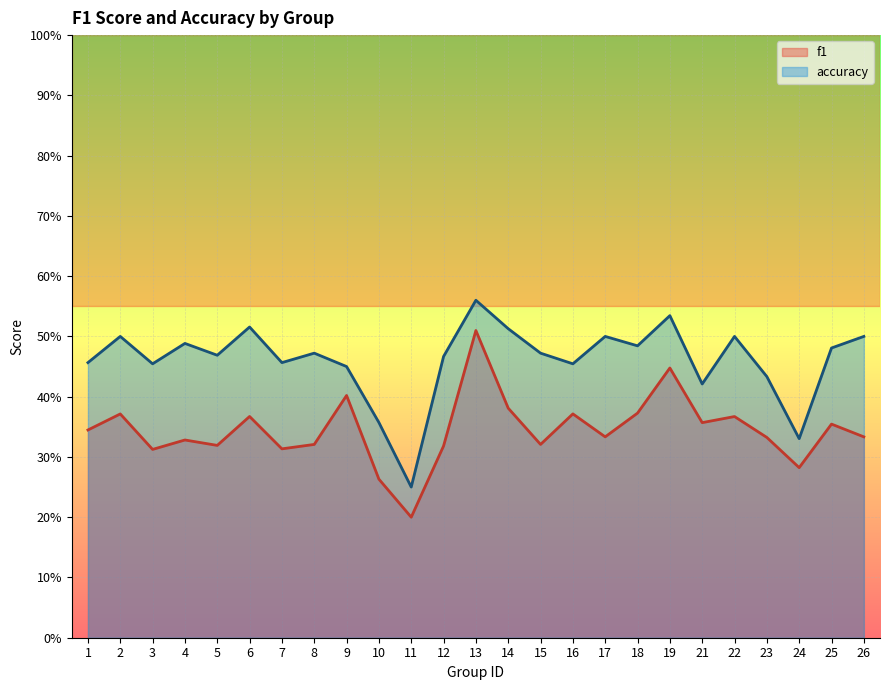

What is the value of the accuracy point at the 15th from the left?

0.5